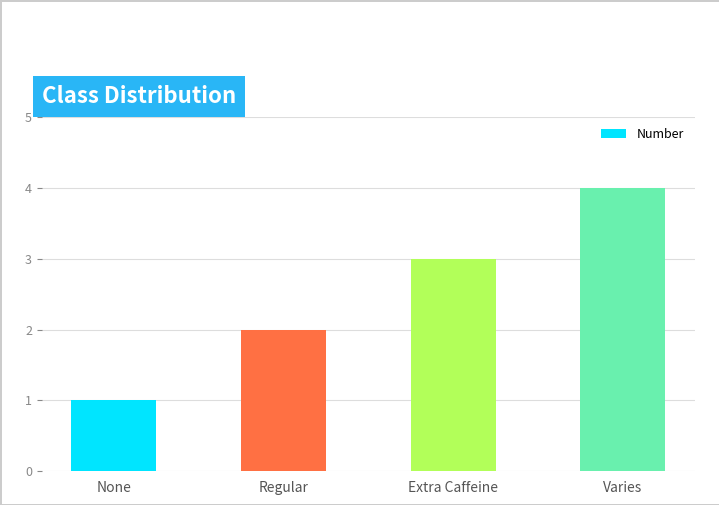

Which has a higher value, Varies or Extra Caffeine?

Varies